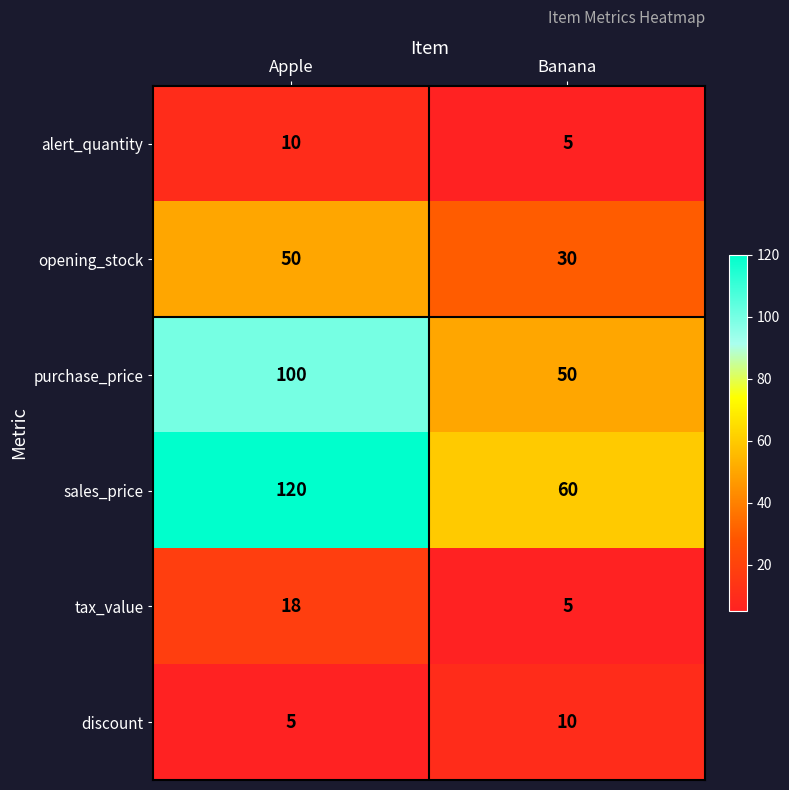

Which series has the largest range (max minus min)?

sales_price